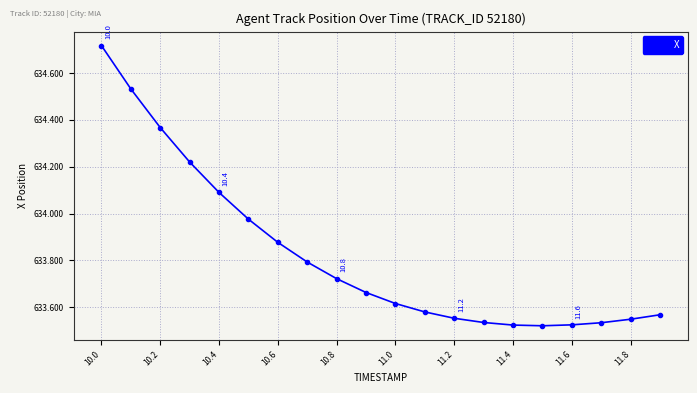

What is the sum of all values?

12676.5